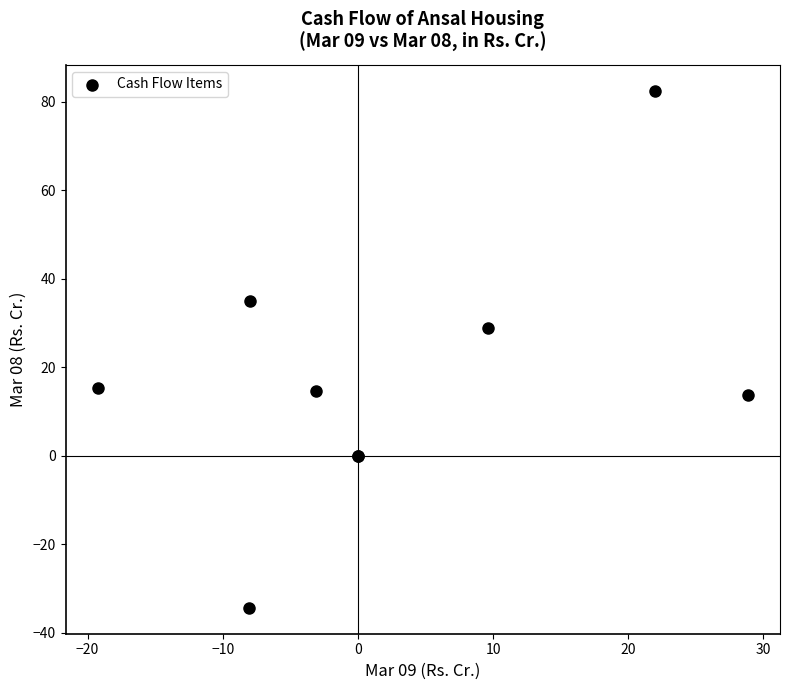

What Y value in the scatter plot is closest to 24?

28.8